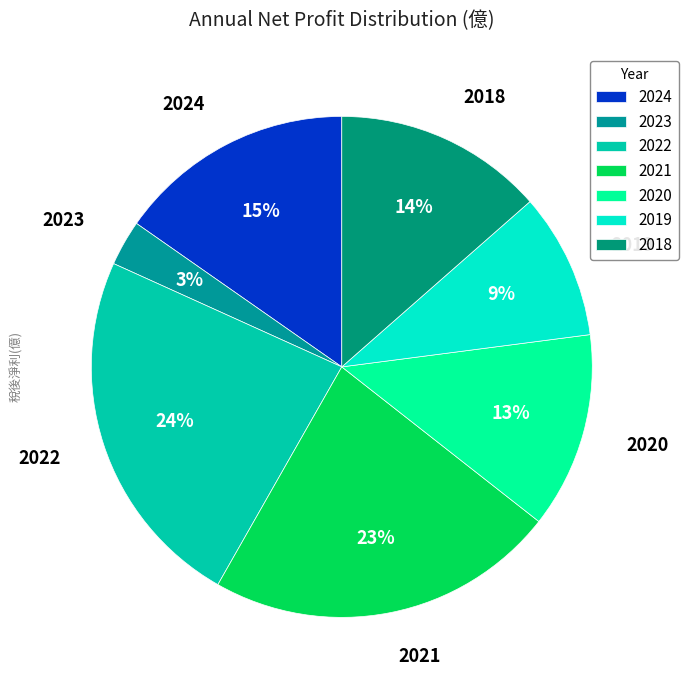

To the nearest percent, what percentage of the pie is 2023?

3%